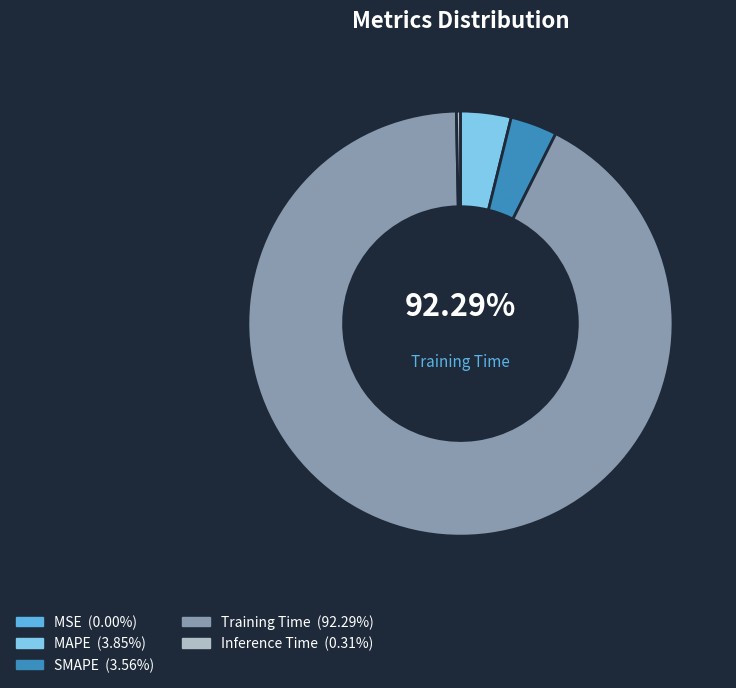

To the nearest percent, what is the average slice percentage?

20%